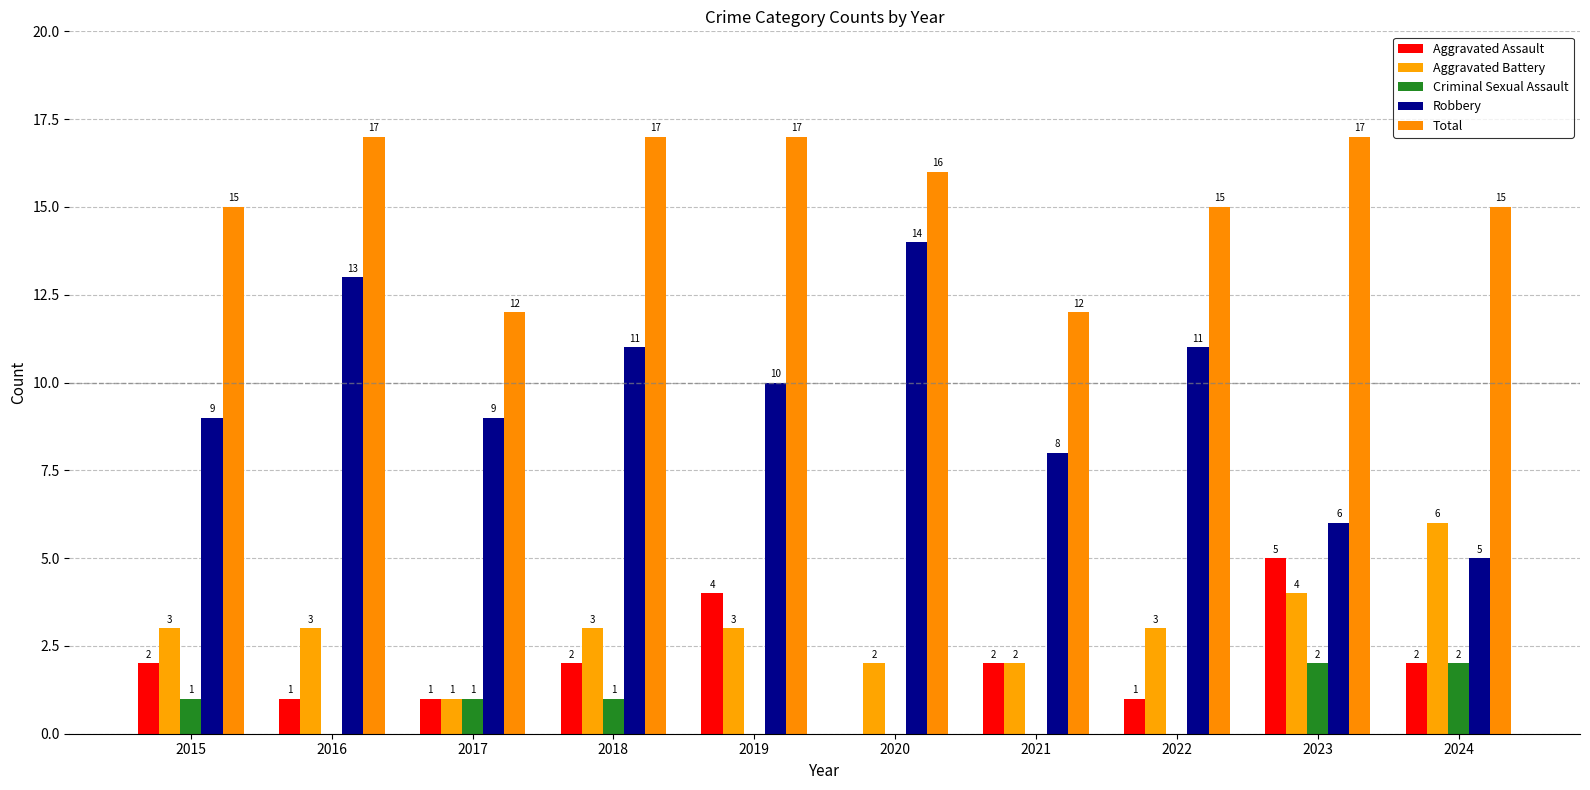

What is the sum of the Aggravated Battery values at 2024 and 2017?

7